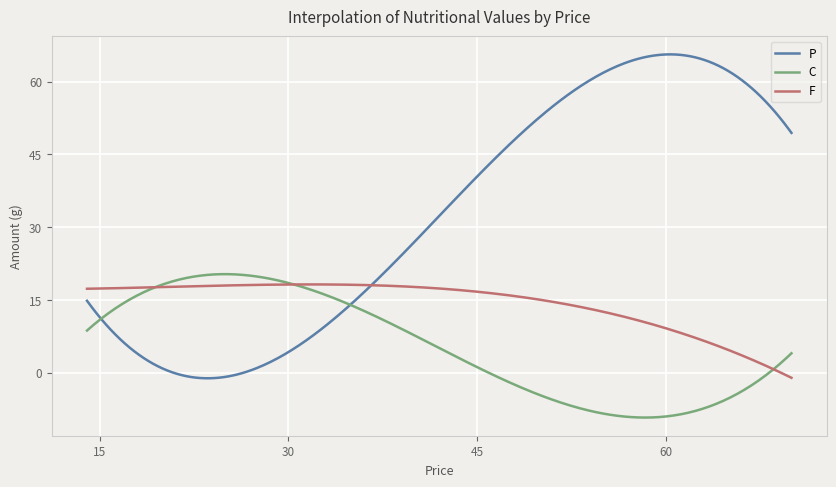

What is the maximum value for P?

65.6